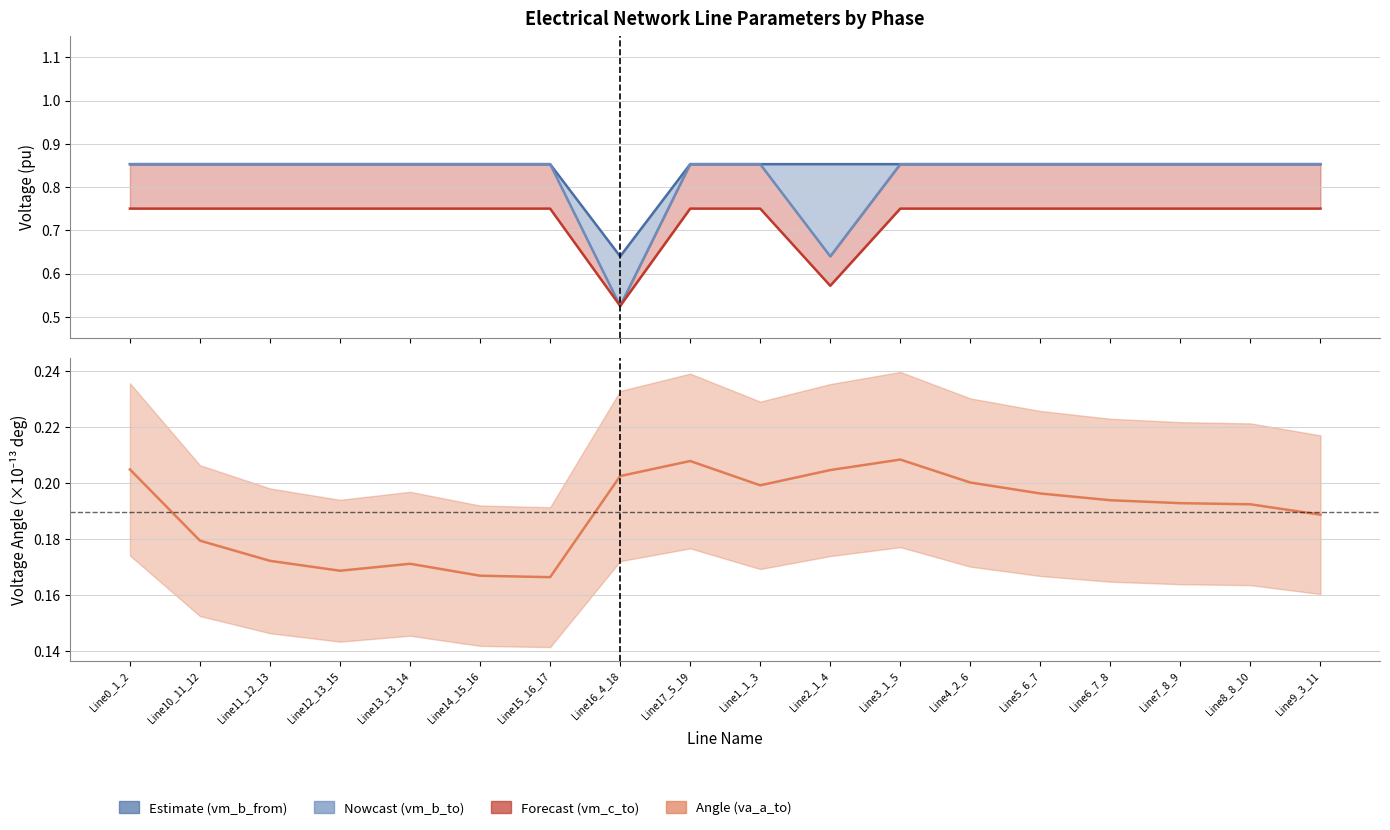

At how many categories does at least one series exceed 0?

18